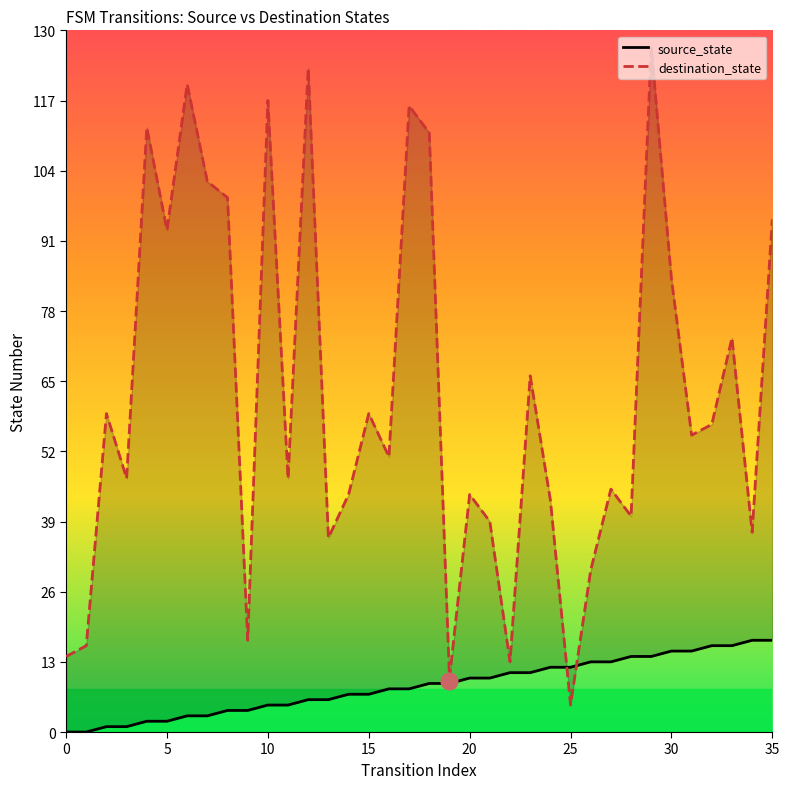

What value does the source_state series have at 30, to the nearest 5?

15